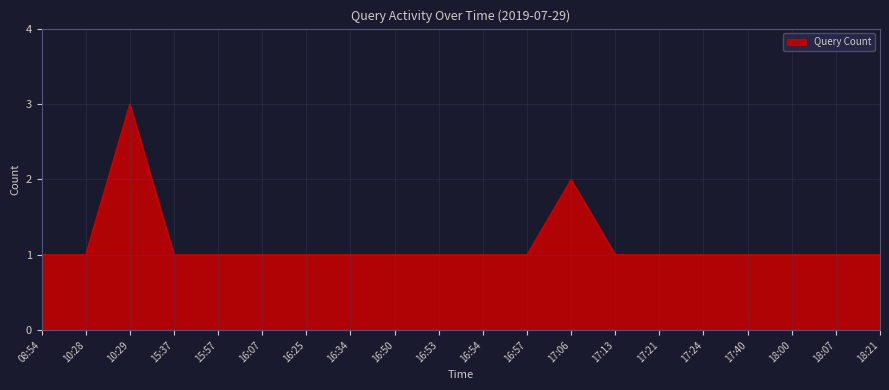

What is the average value?

1